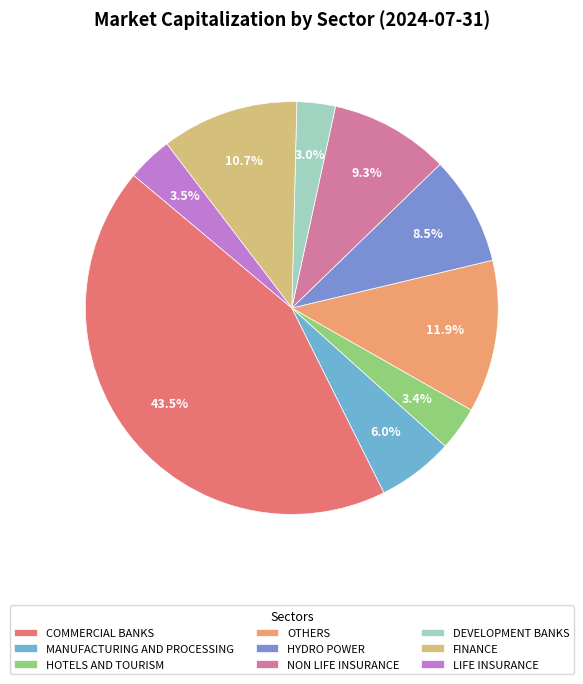

What percentage is the COMMERCIAL BANKS slice, to the nearest percent?

43%